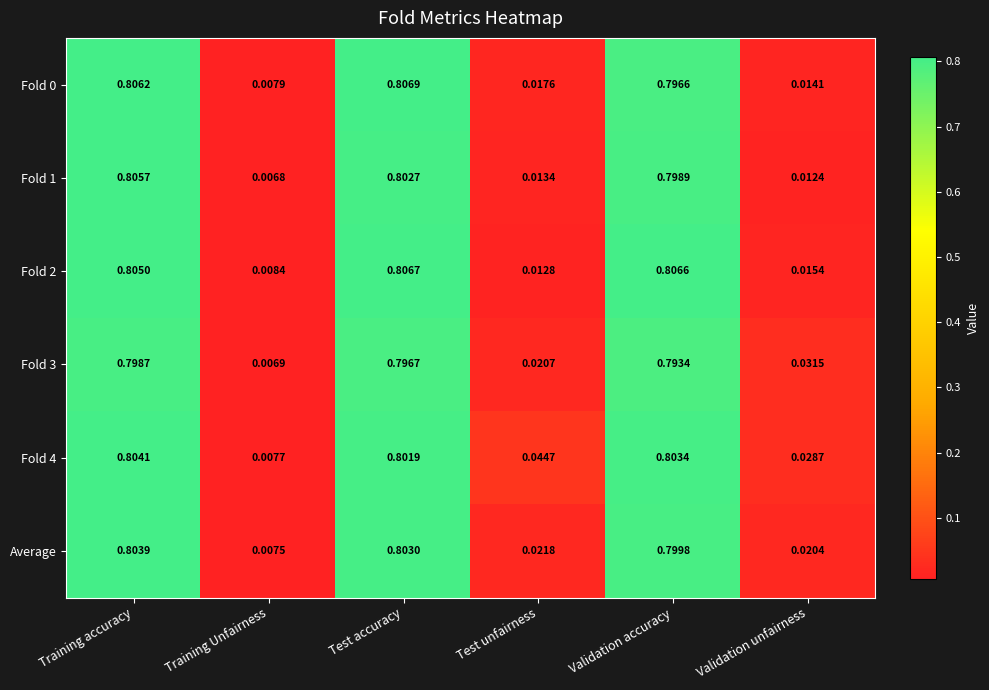

Rank the categories by Average value from lowest to highest.

Training Unfairness, Validation unfairness, Test unfairness, Validation accuracy, Test accuracy, Training accuracy